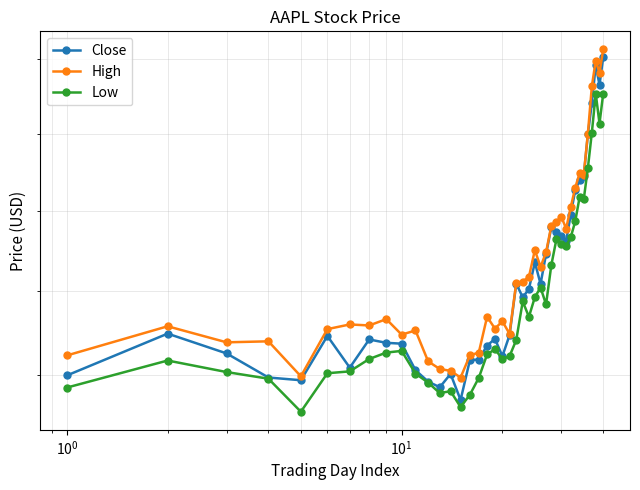

True or false: Close and Low cross at least once.

False